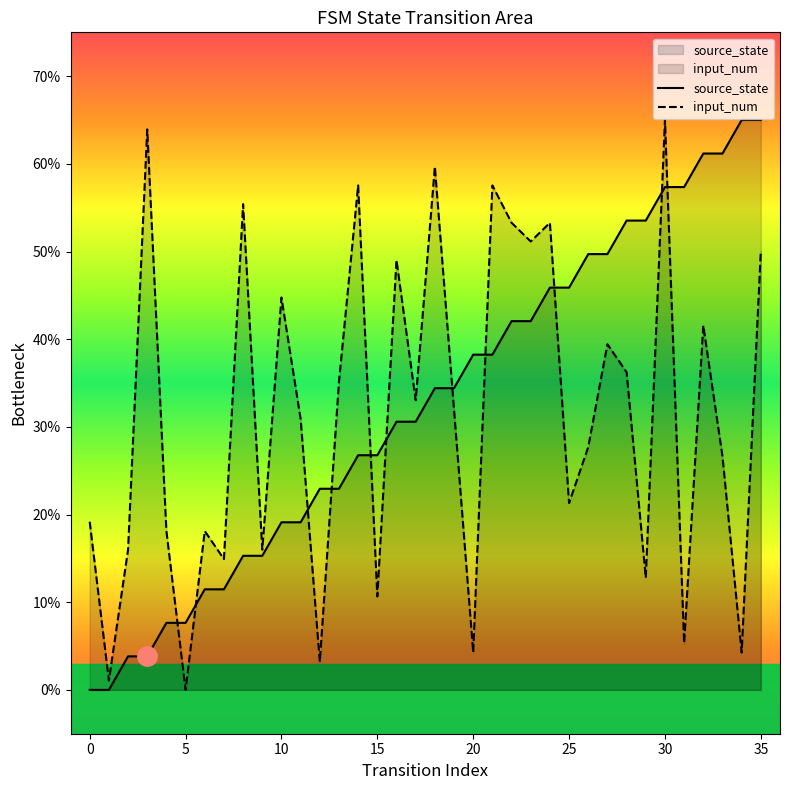

How many intersections are there between source_state and input_num?

11